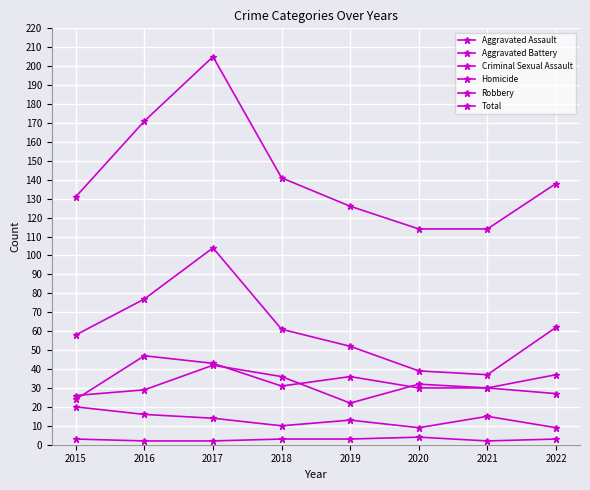

Count the number of data series in this chart.

6